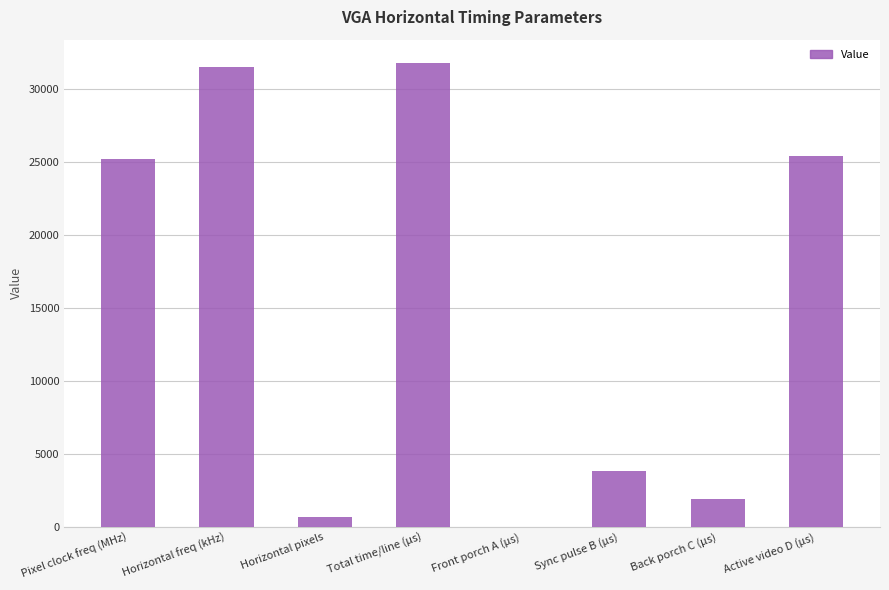

What is the maximum value shown in the chart?

31778.0